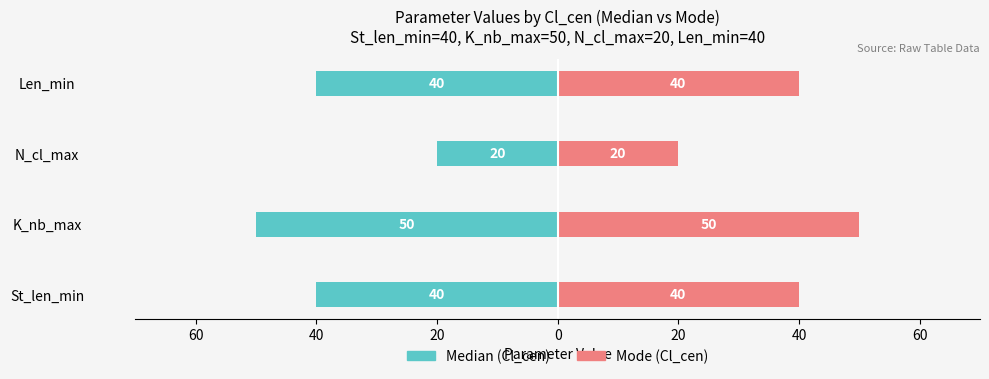

What is the approximate value of Mode (Cl_cen) at Len_min, to the nearest 10?

40